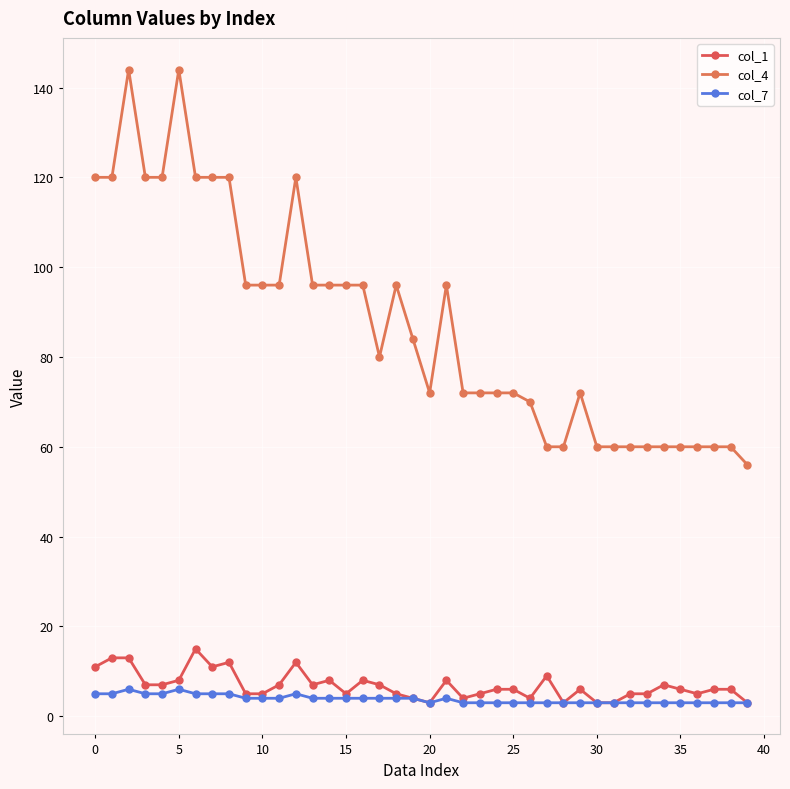

Is this an area chart (filled region under the line)?

No